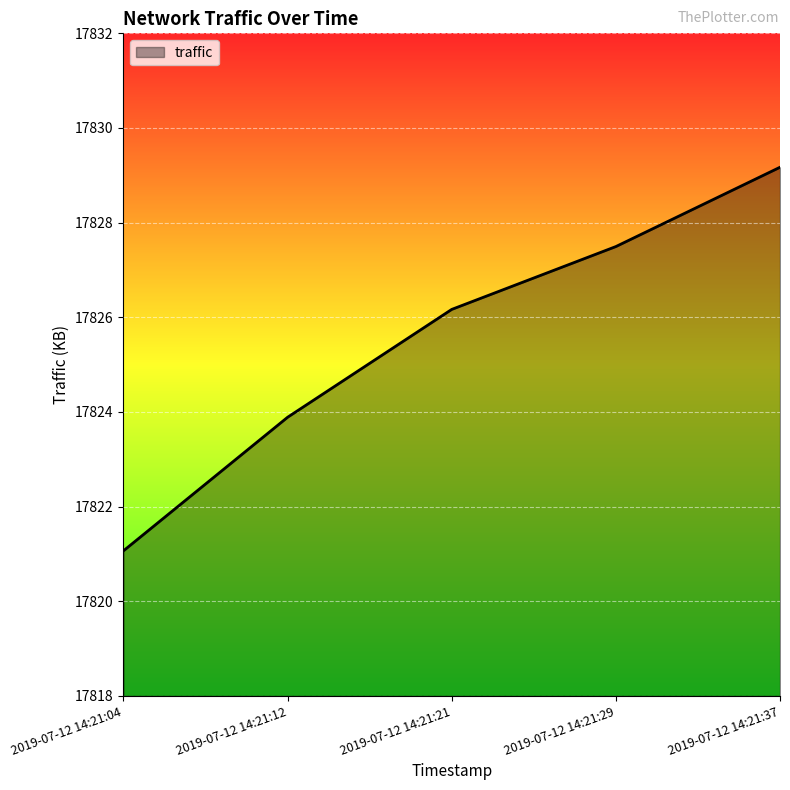

What is the smallest value displayed?

17821.1